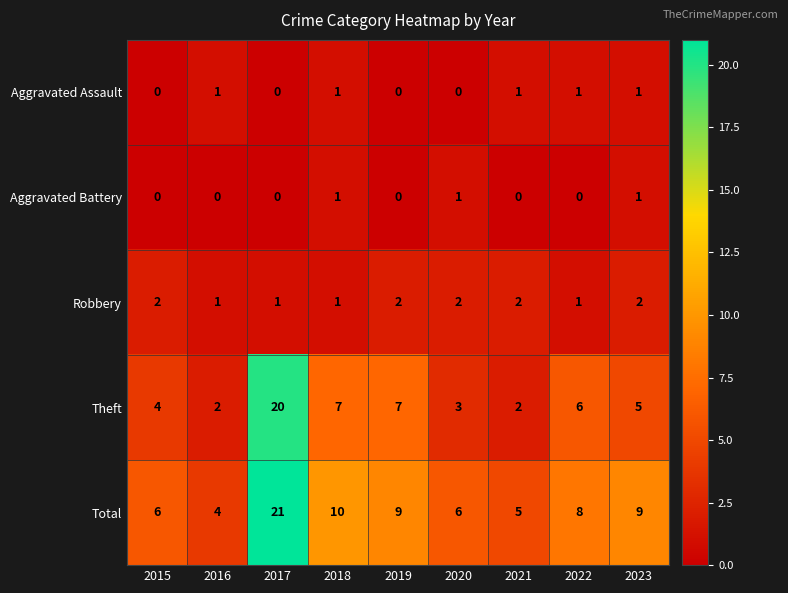

What is the difference between the highest and lowest values at 2015?

6